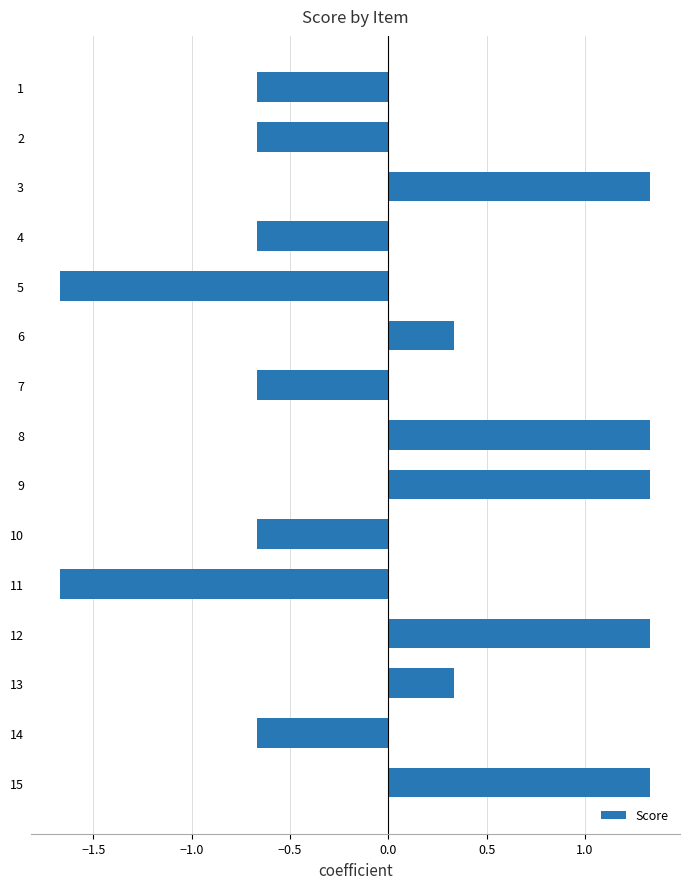

What is the change in value from 11 to 13?

+2.0